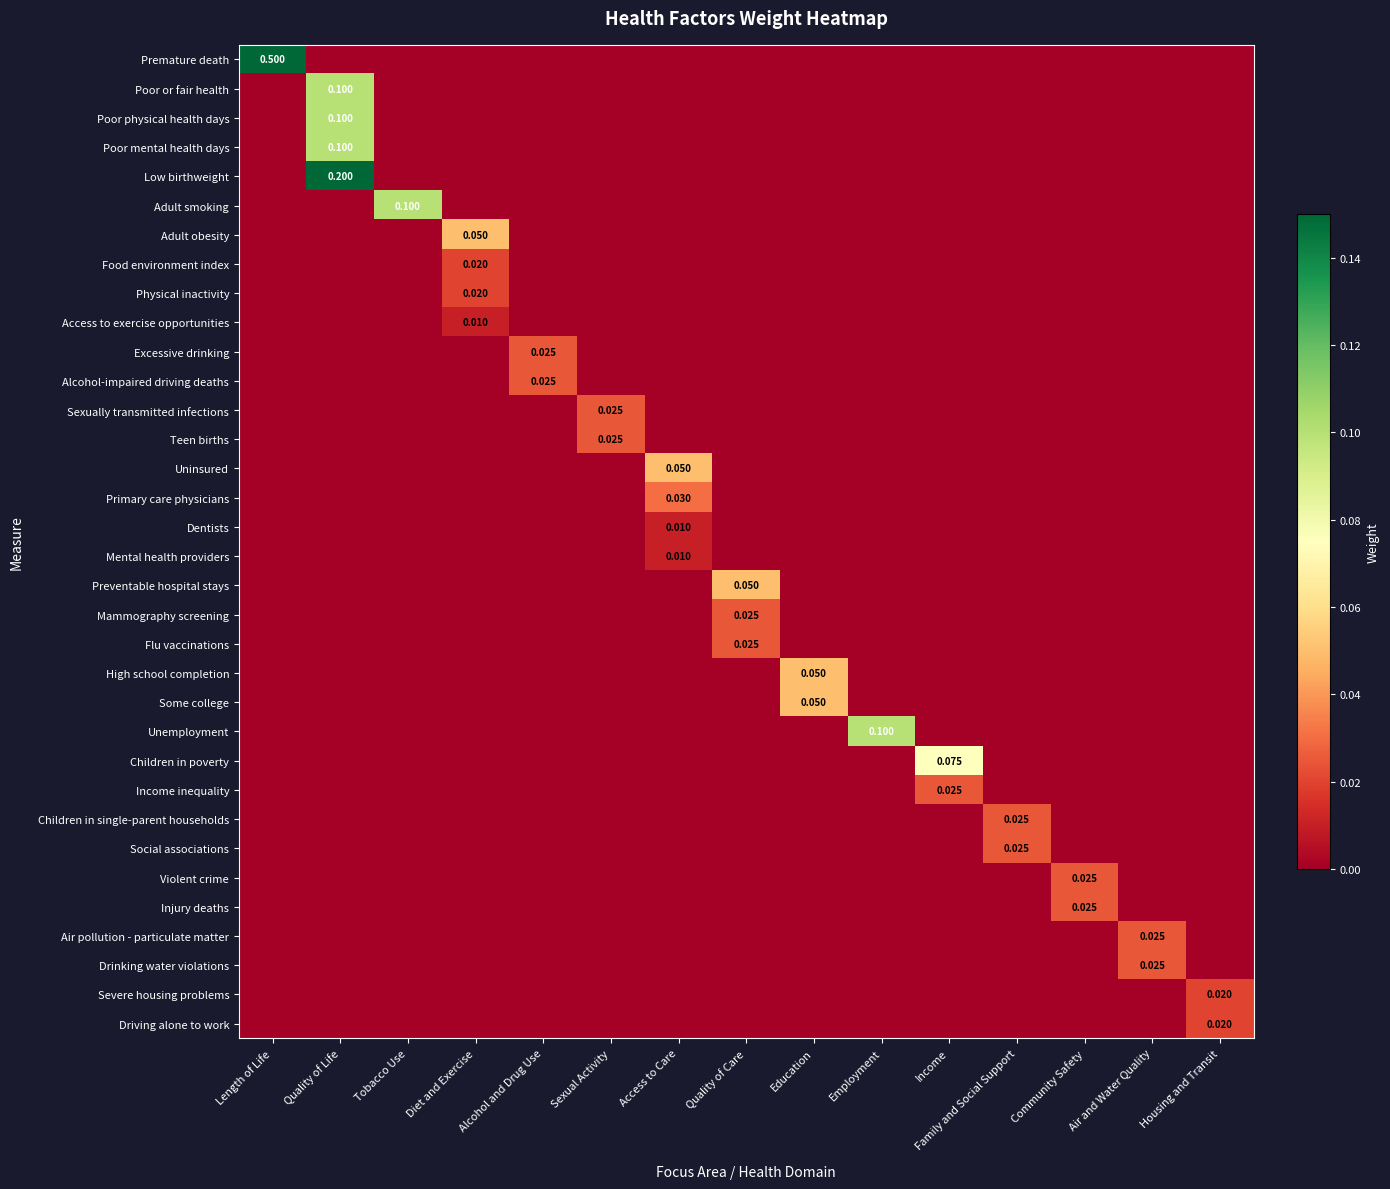

At which label is Violent crime closest to 0?

Length of Life